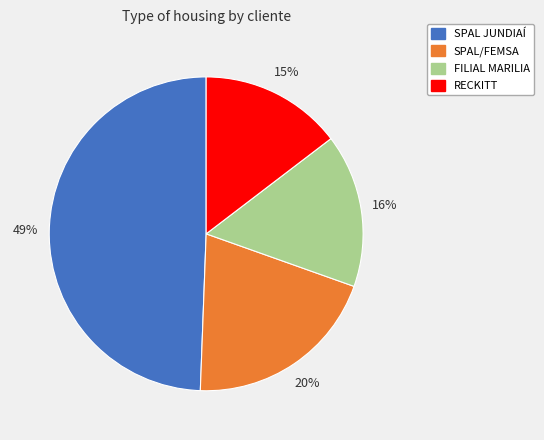

Between FILIAL MARILIA and SPAL JUNDIAÍ, which is larger?

SPAL JUNDIAÍ